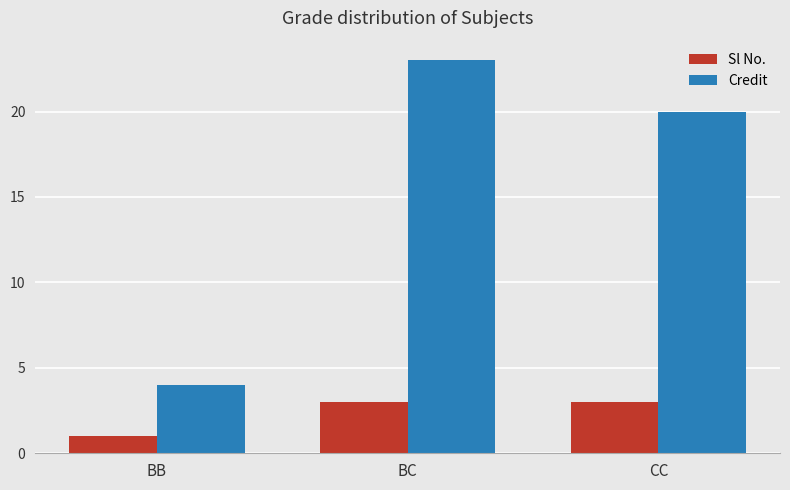

How many series are shown in this chart?

2